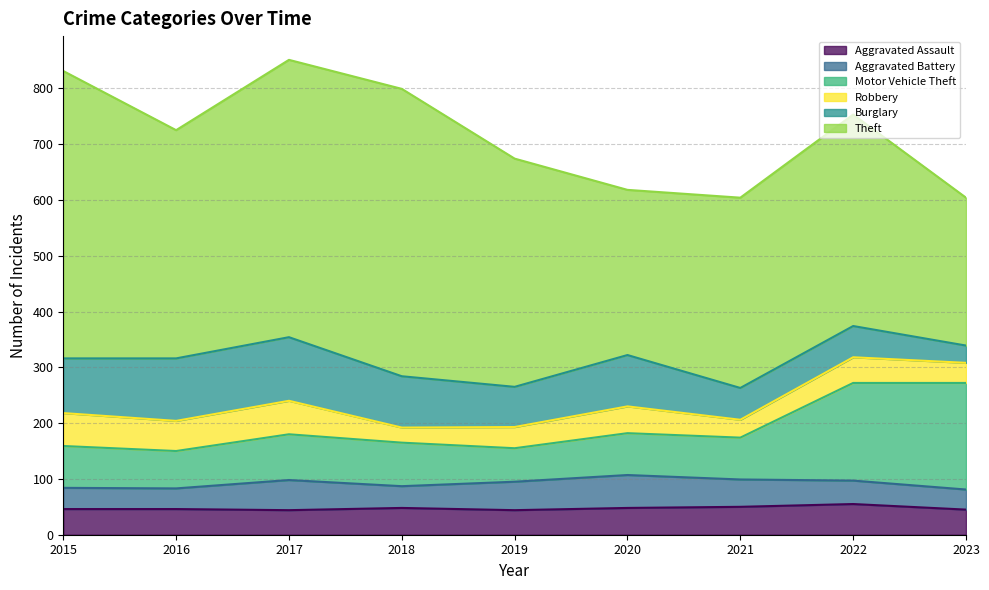

Reading left to right, list all the values displayed in this chart.

Aggravated Assault: 2015=46	2016=46	2017=44	2018=48	2019=44	2020=48	2021=50	2022=55	2023=45
Aggravated Battery: 2015=38	2016=37	2017=54	2018=39	2019=51	2020=59	2021=49	2022=42	2023=36
Motor Vehicle Theft: 2015=75	2016=67	2017=82	2018=78	2019=60	2020=75	2021=75	2022=175	2023=191
Robbery: 2015=59	2016=54	2017=60	2018=27	2019=38	2020=48	2021=32	2022=46	2023=36
Burglary: 2015=98	2016=112	2017=114	2018=92	2019=72	2020=92	2021=57	2022=56	2023=31
Theft: 2015=515	2016=409	2017=497	2018=515	2019=409	2020=296	2021=341	2022=379	2023=265